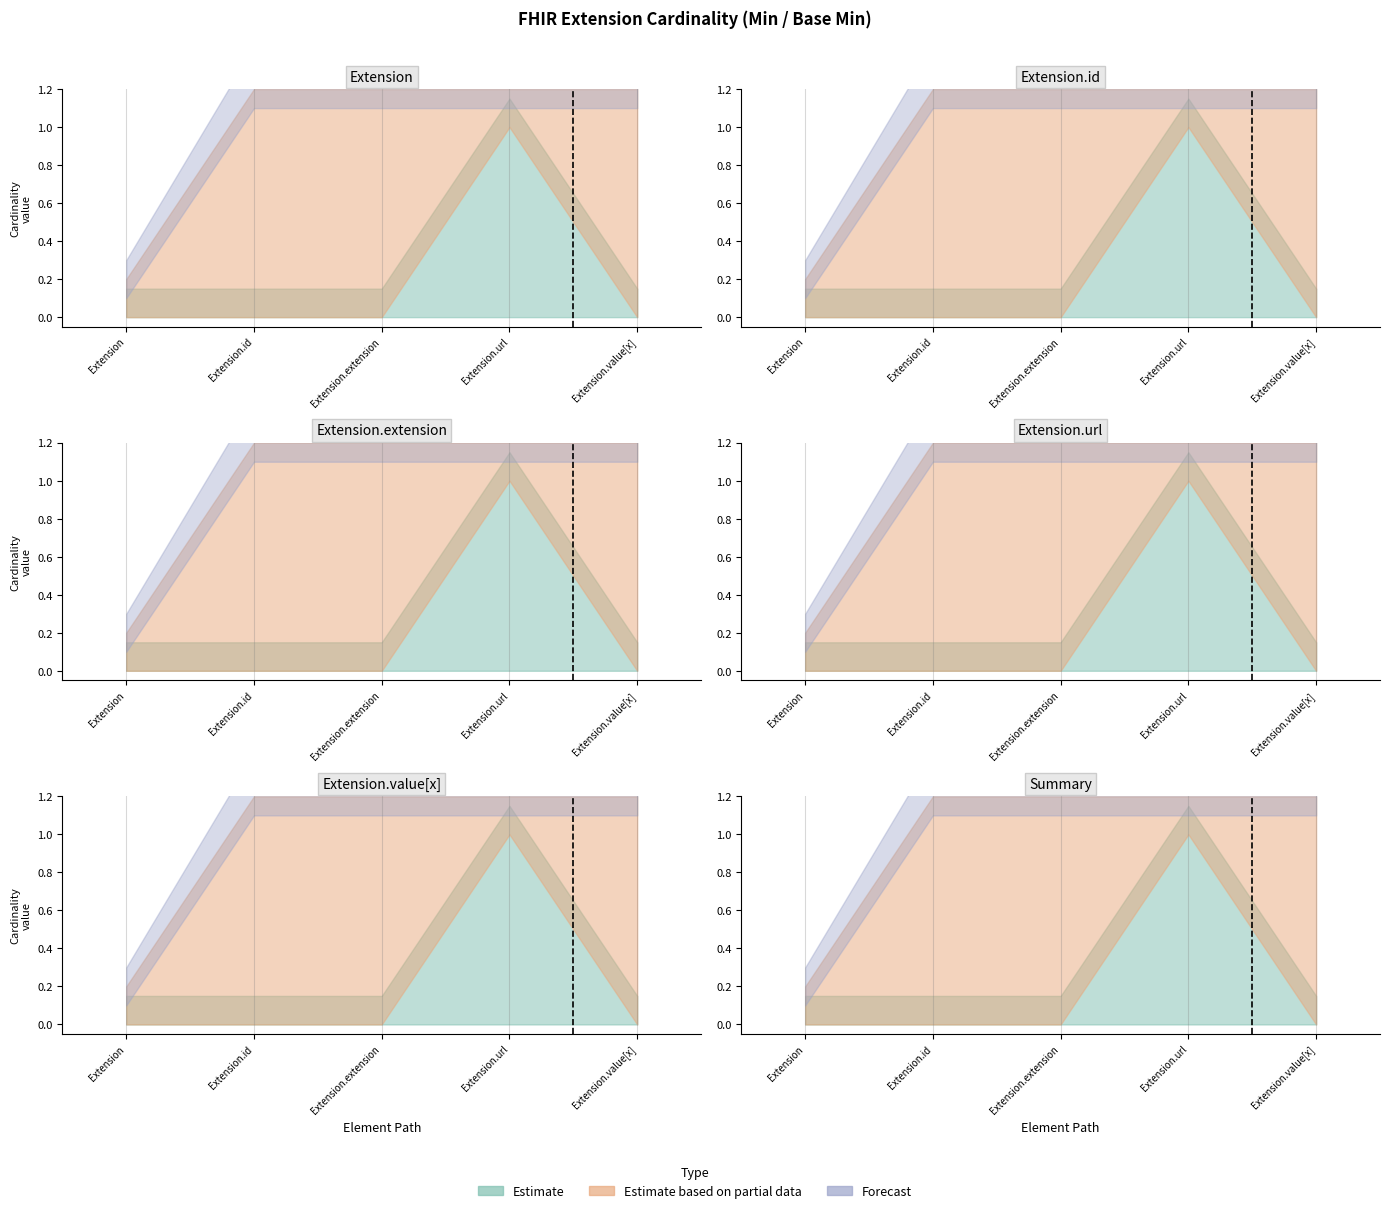

Is the value of Min at Extension greater than the value of Base Min at Extension.value[x]?

No